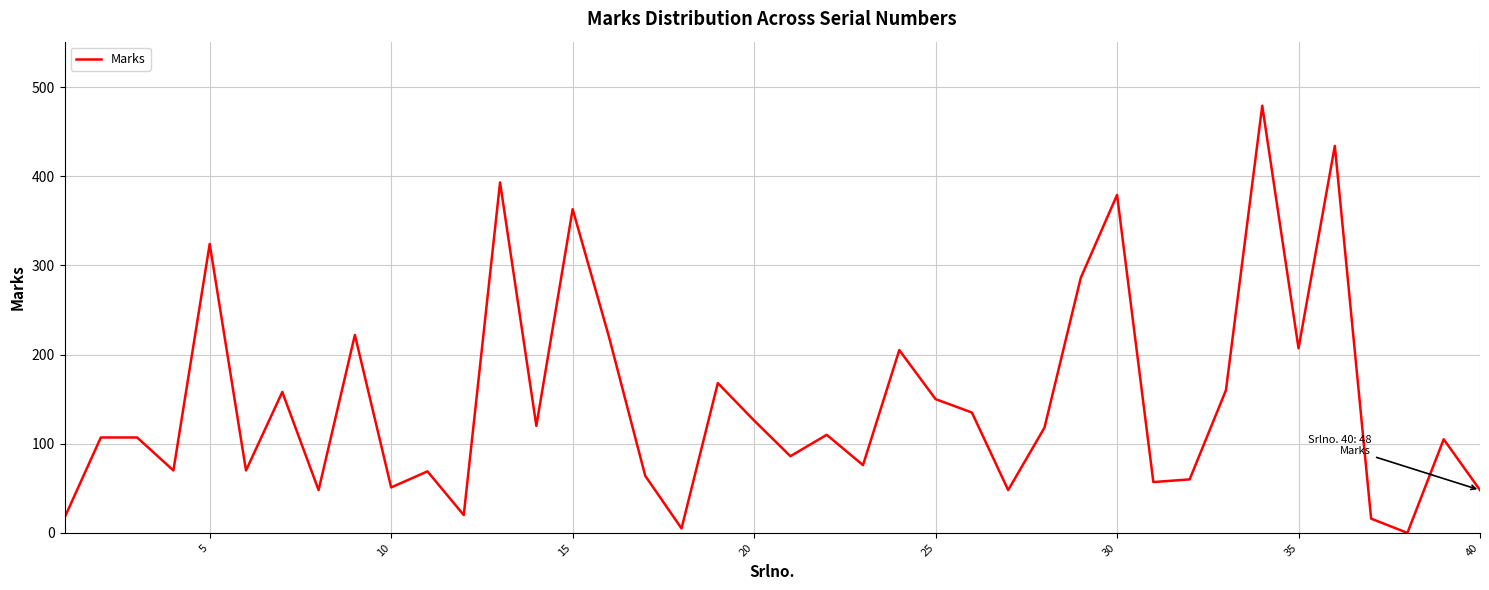

What is the difference between the maximum and minimum values?

479